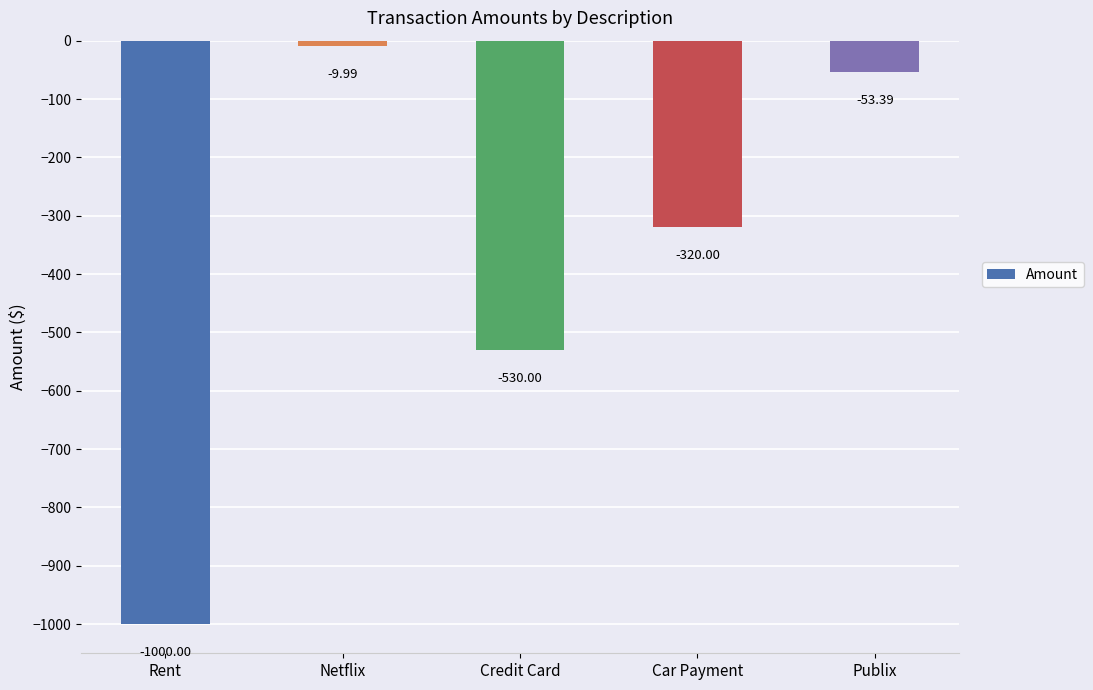

Is it true that the value at Publix is -53.4?

True